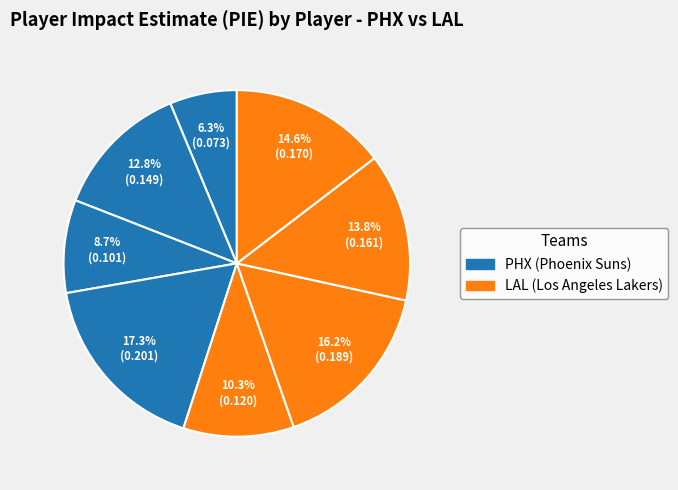

What is the smallest slice in the pie chart?

PHX (Bradley Beal)